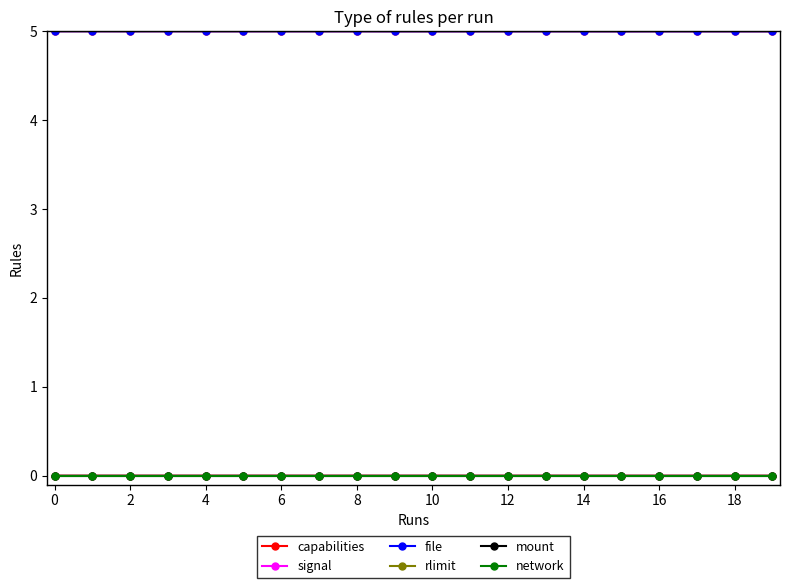

True or false: network and file intersect in this chart.

False